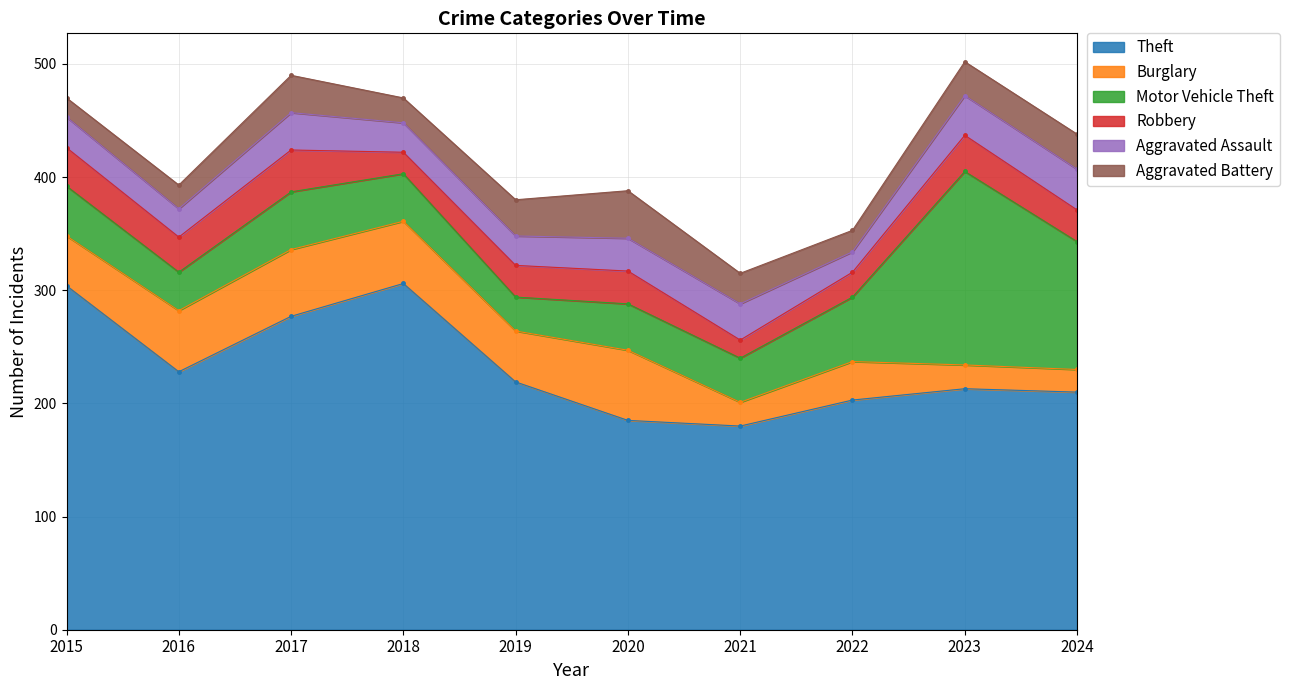

What is the value of the Robbery point at the 10th from the left?

28